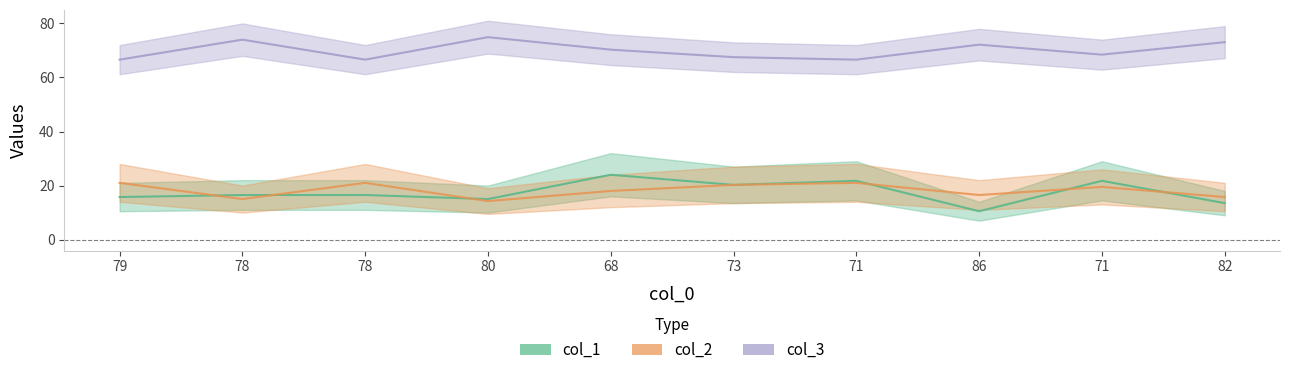

At which category does the chart reach its minimum across all series?

86